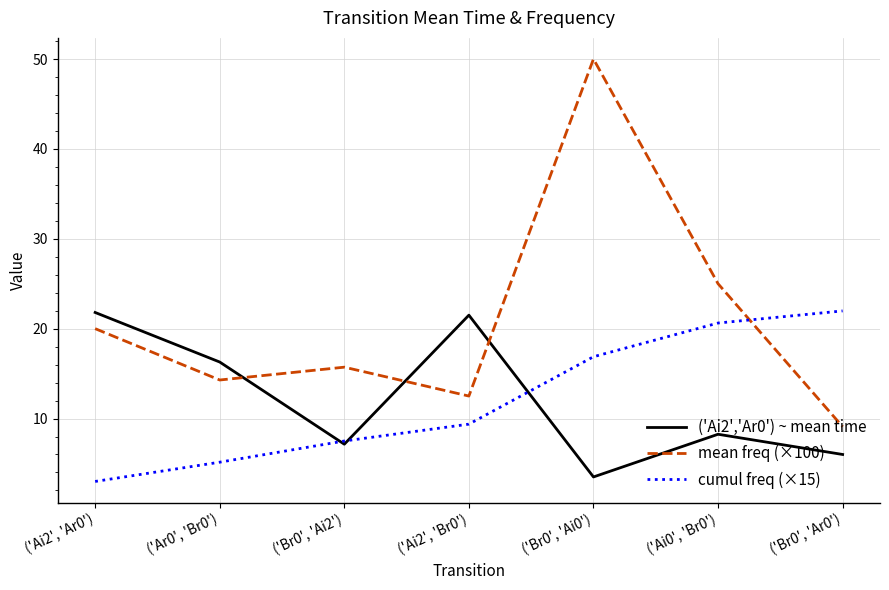

At which category is the sum across all series the highest?

('Br0', 'Ai0')